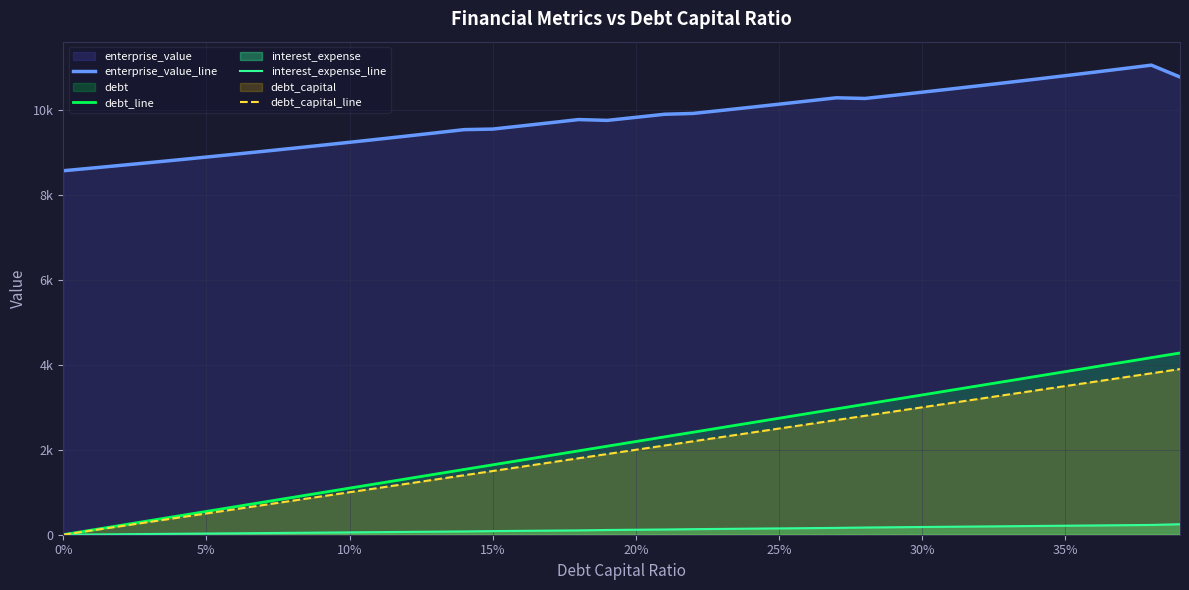

Reading left to right, extract all data points from this chart.

enterprise_value_line: 8568.6	8631.2	8694.8	8759.2	8824.6	8891.0	8958.5	9026.9	9096.4	9167.0	9238.7	9311.5	9385.4	9460.6	9536.9	9550.2	9623.7	9698.4	9774.2	9754.6	9826.2	9898.8	9918.4	9989.9	10062.4	10136.1	10210.8	10286.6	10270.8	10344.2	10418.6	10494.2	10570.8	10648.5	10727.5	10807.5	10888.8	10971.3	11055.1	10775.9
debt_line: 0.0	109.7	219.4	329.1	438.8	548.6	658.3	768.0	877.7	987.4	1097.1	1206.8	1316.5	1426.3	1536.0	1645.7	1755.4	1865.1	1974.8	2084.5	2194.2	2304.0	2413.7	2523.4	2633.1	2742.8	2852.5	2962.2	3071.9	3181.6	3291.4	3401.1	3510.8	3620.5	3730.2	3839.9	3949.6	4059.3	4169.1	4278.8
interest_expense_line: 0.0	5.5	11.0	16.6	22.1	27.6	33.1	38.6	44.1	49.7	55.2	60.7	66.2	71.7	77.3	85.2	90.9	96.6	102.3	111.5	117.4	123.3	131.1	137.0	143.0	148.9	154.9	160.8	169.9	175.9	182.0	188.1	194.1	200.2	206.3	212.3	218.4	224.5	230.5	247.3
debt_capital_line: 0.0	100.0	200.0	300.0	400.0	500.0	600.0	700.0	800.0	900.0	1000.0	1100.0	1200.0	1300.0	1400.0	1500.0	1600.0	1700.0	1800.0	1900.0	2000.0	2100.0	2200.0	2300.0	2400.0	2500.0	2600.0	2700.0	2800.0	2900.0	3000.0	3100.0	3200.0	3300.0	3400.0	3500.0	3600.0	3700.0	3800.0	3900.0